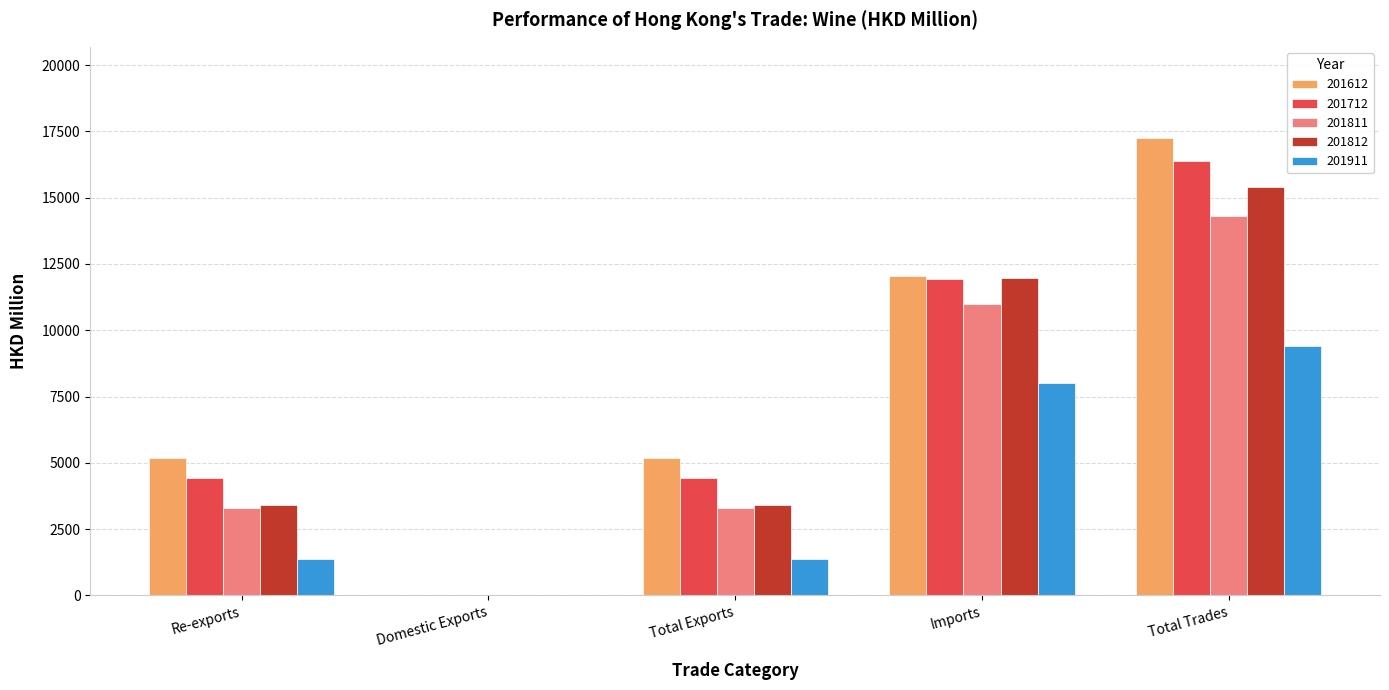

What value does the 201811 series have at Total Trades?

14296.7